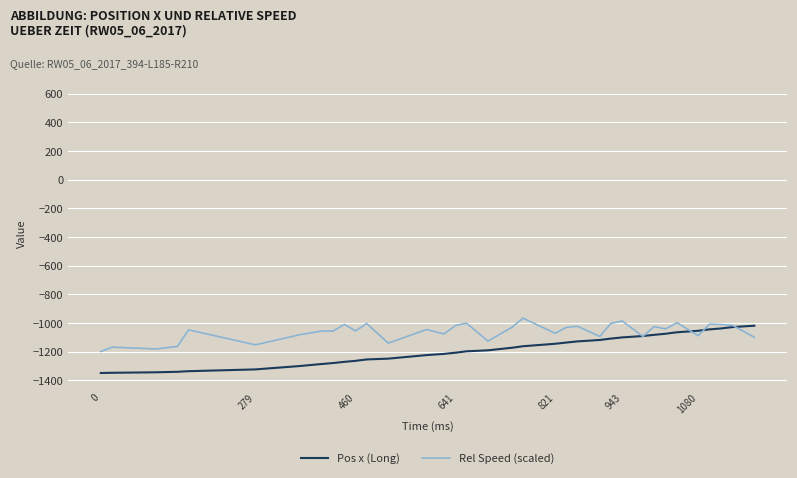

Rank the series by their maximum value, from highest to lowest.

Rel Speed (scaled), Pos x (Long)